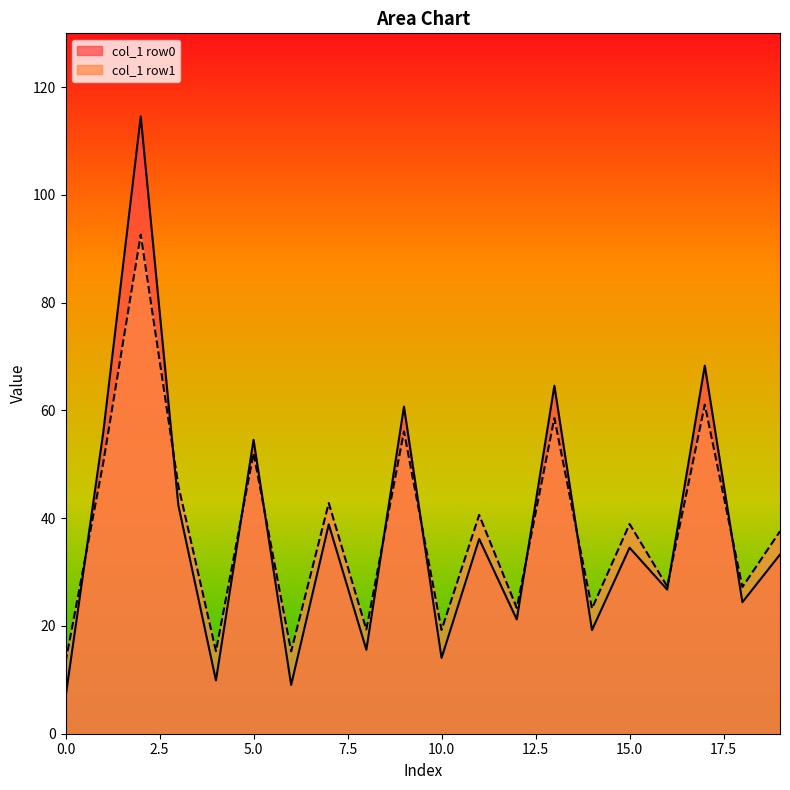

Does the chart display data point markers on the line(s)?

No